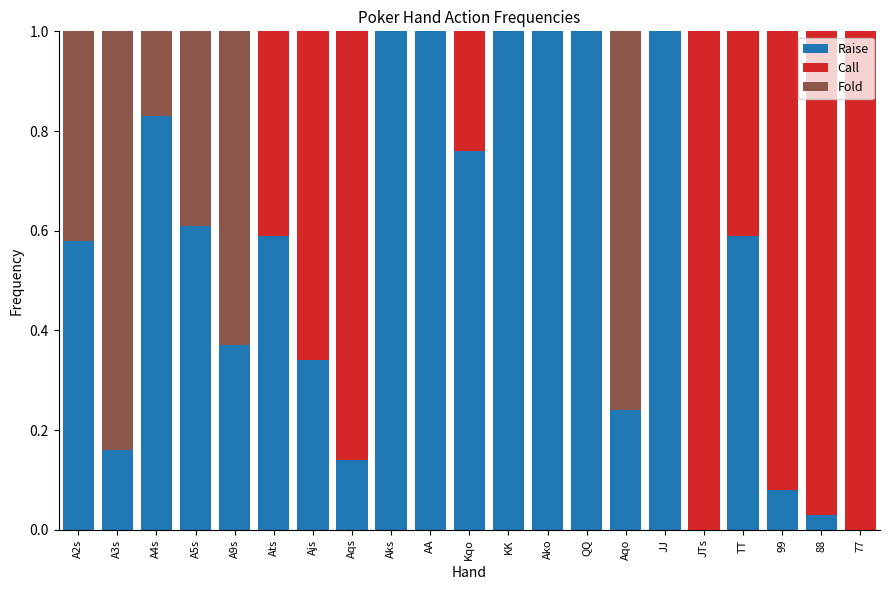

Is it true that Raise equals 0.0 at 77?

True